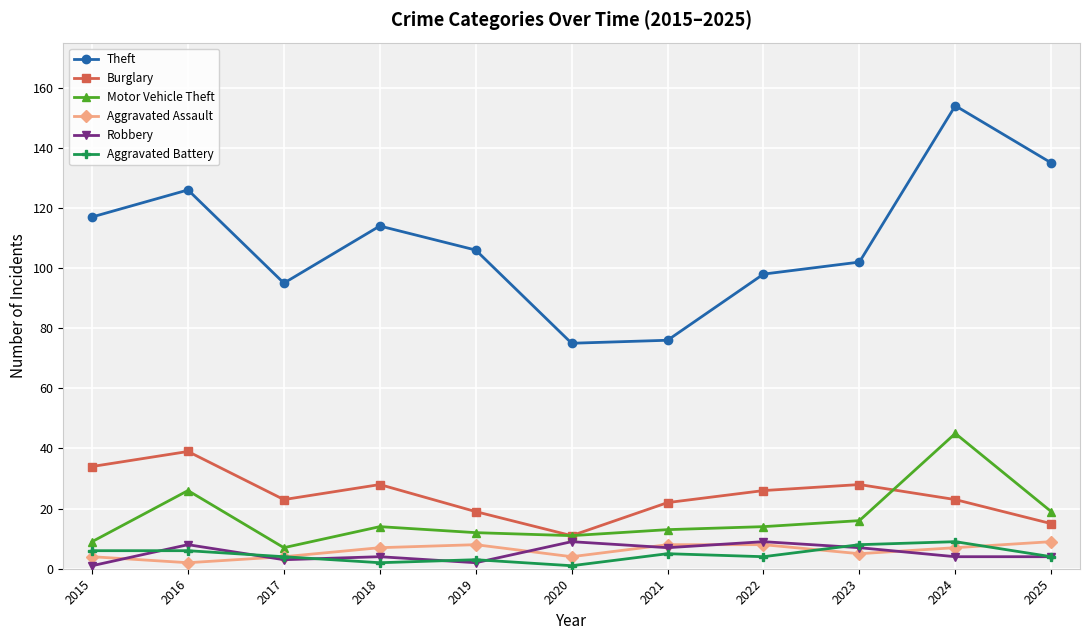

How many data points does each series have?

11